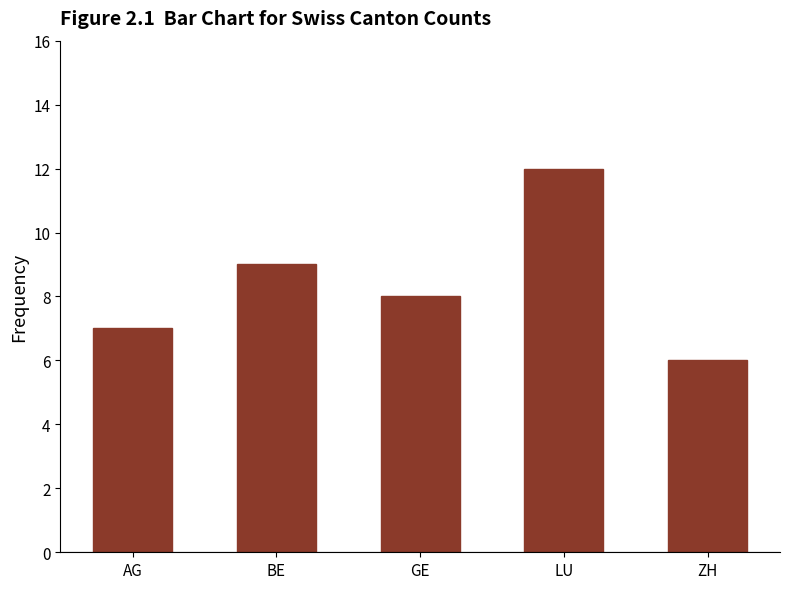

What is the difference between the values at AG and BE?

2